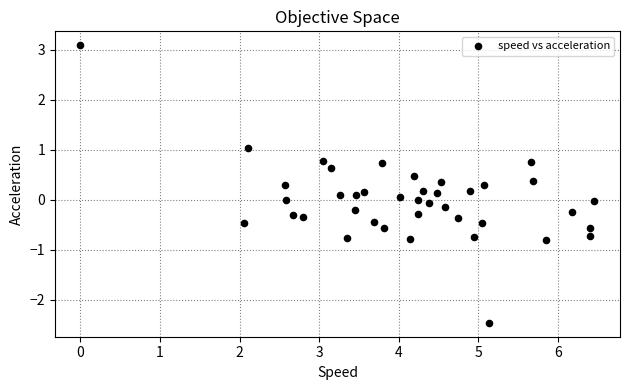

What is the range of X values (max minus min)?

6.5